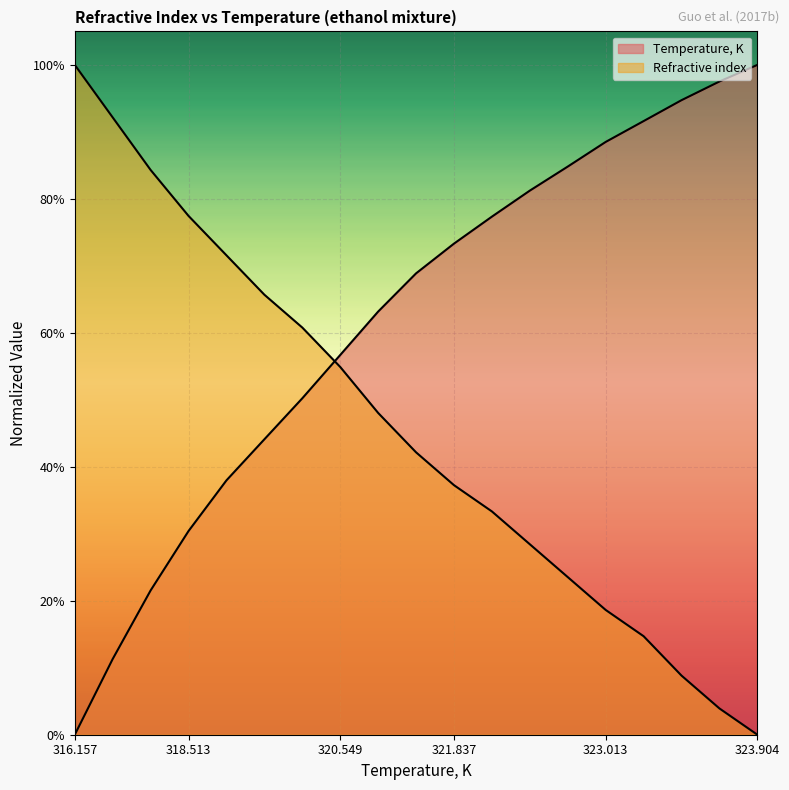

True or false: Refractive index and Temperature, K intersect in this chart.

True